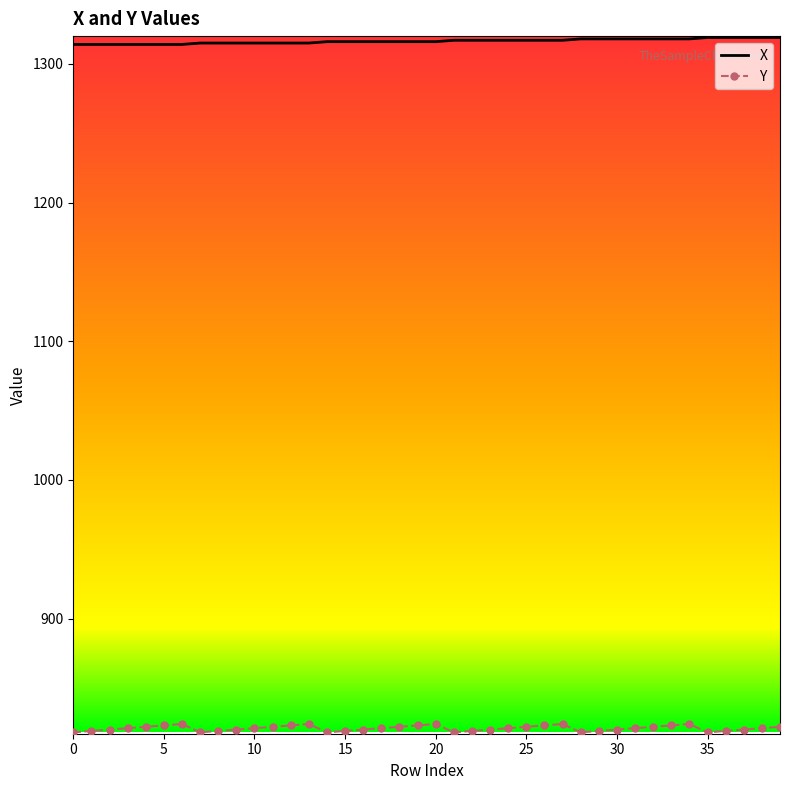

True or false: Y and X intersect in this chart.

False